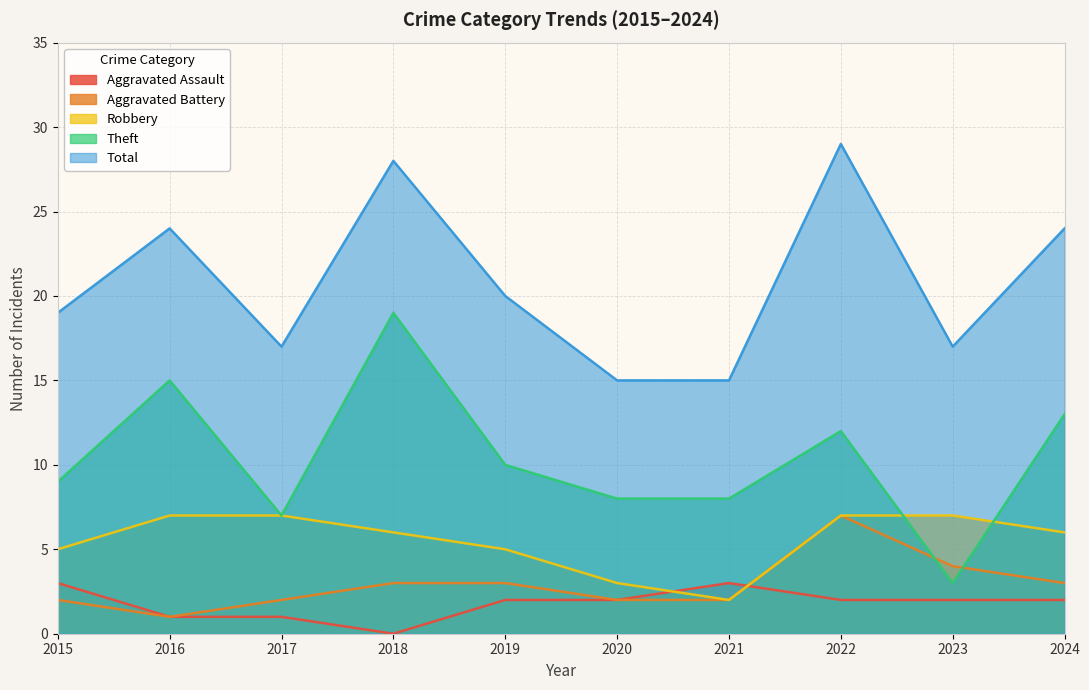

At which label does Robbery reach its minimum?

2021